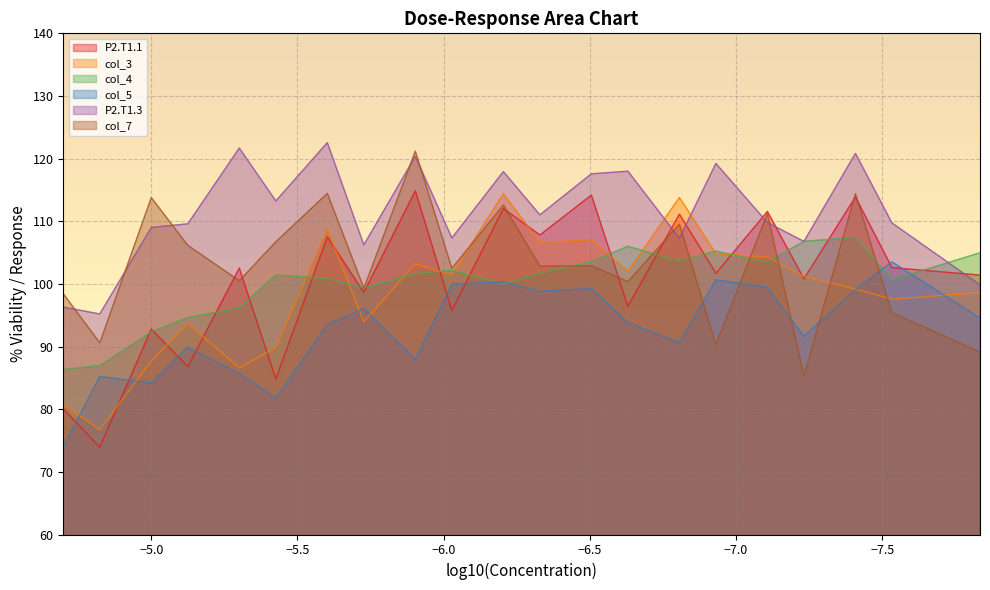

Between 234.3 nM and 39.1 nM, which series saw the biggest shift?

P2.T1.1